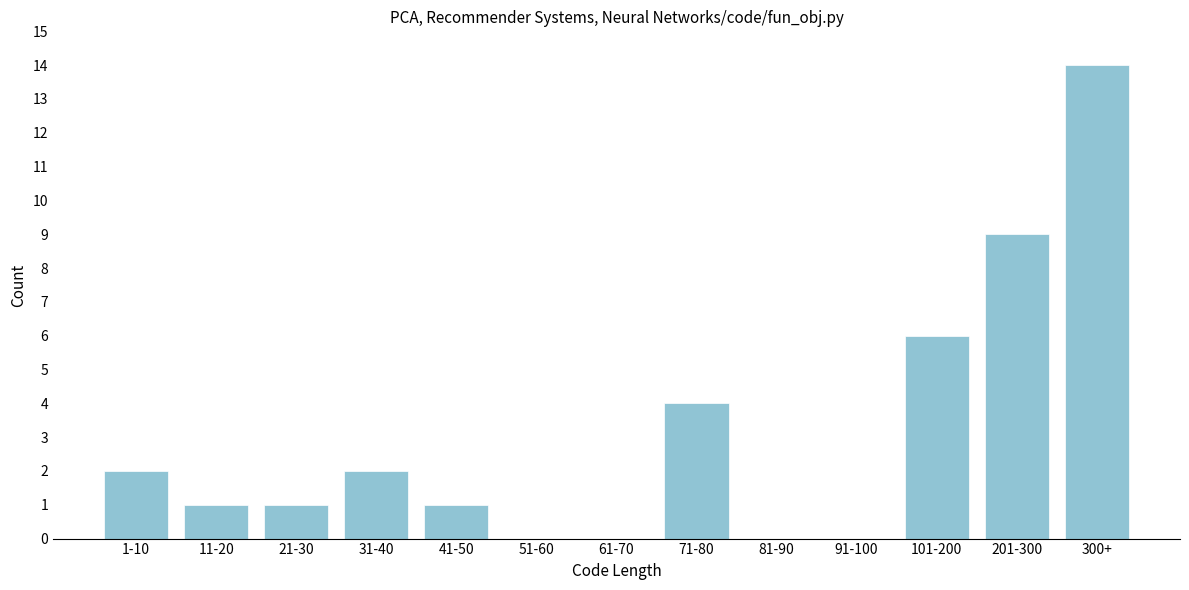

Reading right to left, extract all data points from this chart.

300+=14	201-300=9	101-200=6	91-100=0	81-90=0	71-80=4	61-70=0	51-60=0	41-50=1	31-40=2	21-30=1	11-20=1	1-10=2